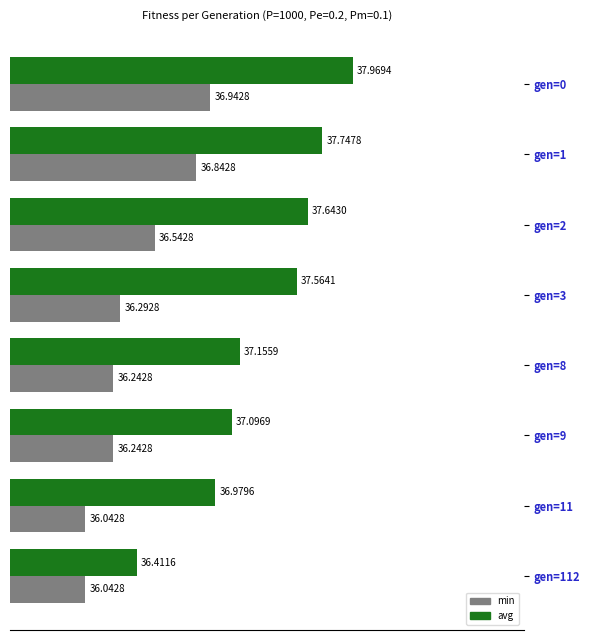

Which series has the widest spread of values?

avg